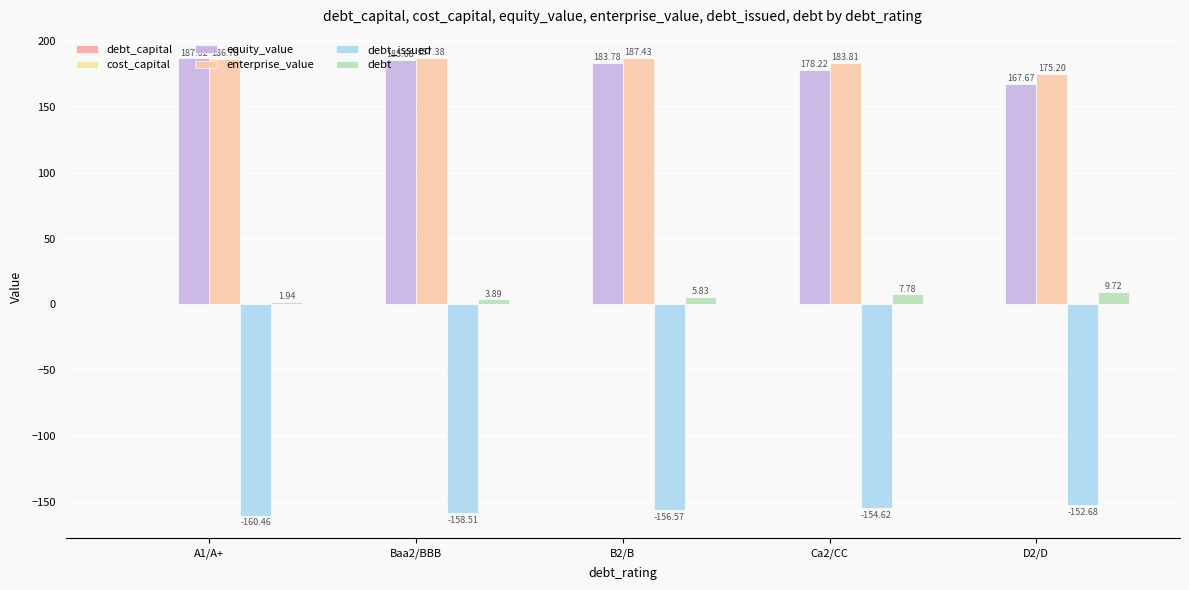

What is the approximate value of enterprise_value at Baa2/BBB?

187.4